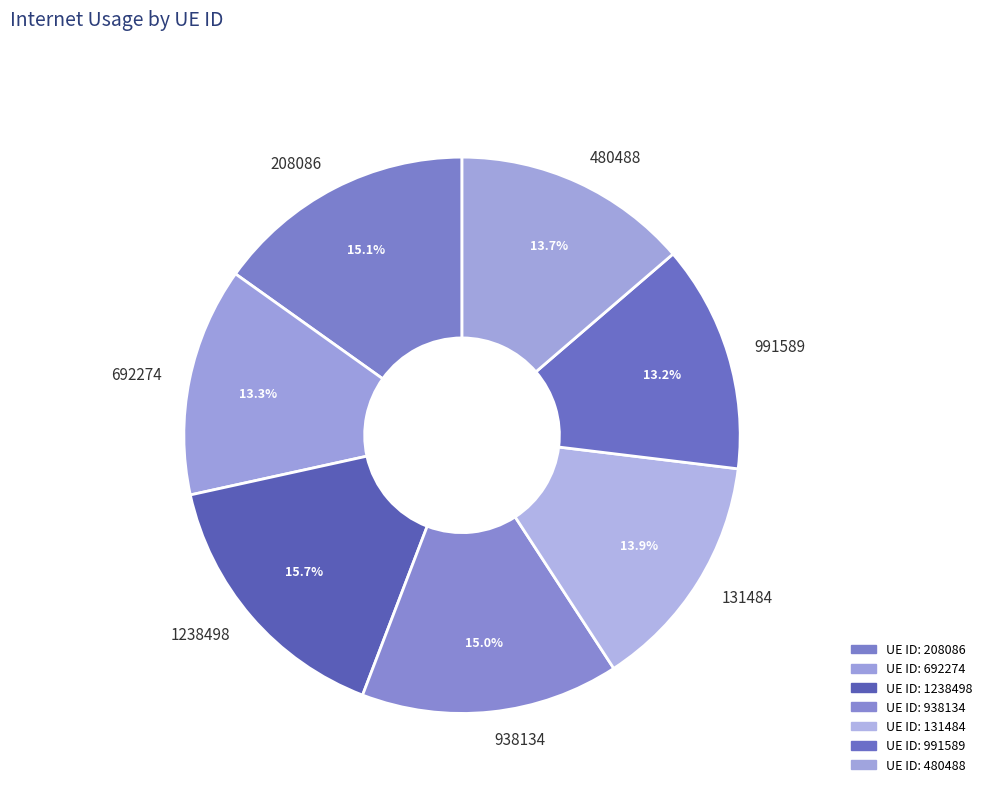

To the nearest percent, what is the difference between the 1238498 and 692274 slice percentages?

2%